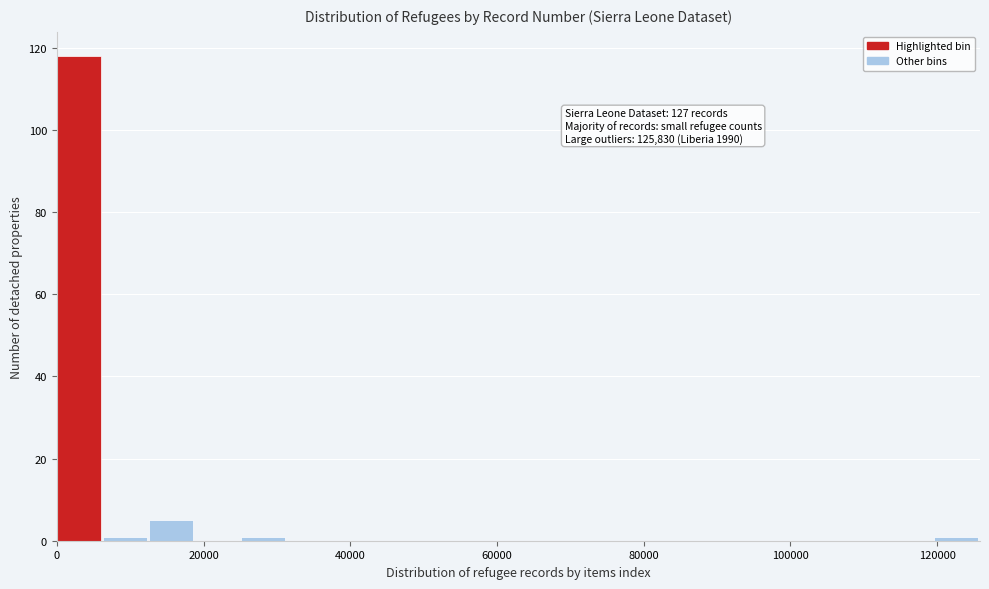

Around what value on the x-axis is the tallest bar? Give the approximate position of its centre, as read against the axis.

2000